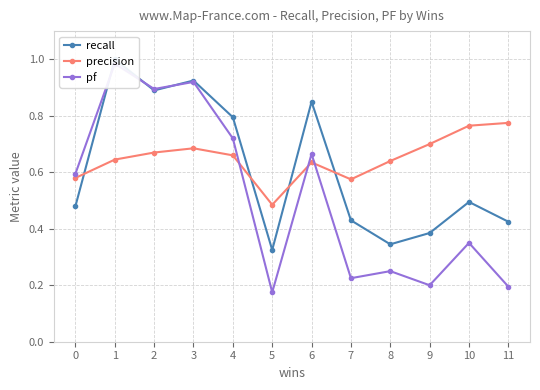

Reading right to left, transcribe all the data shown in this chart.

recall: 0.4	0.5	0.4	0.3	0.4	0.8	0.3	0.8	0.9	0.9	1.0	0.5
precision: 0.8	0.8	0.7	0.6	0.6	0.6	0.5	0.7	0.7	0.7	0.6	0.6
pf: 0.2	0.3	0.2	0.2	0.2	0.7	0.2	0.7	0.9	0.9	1.0	0.6